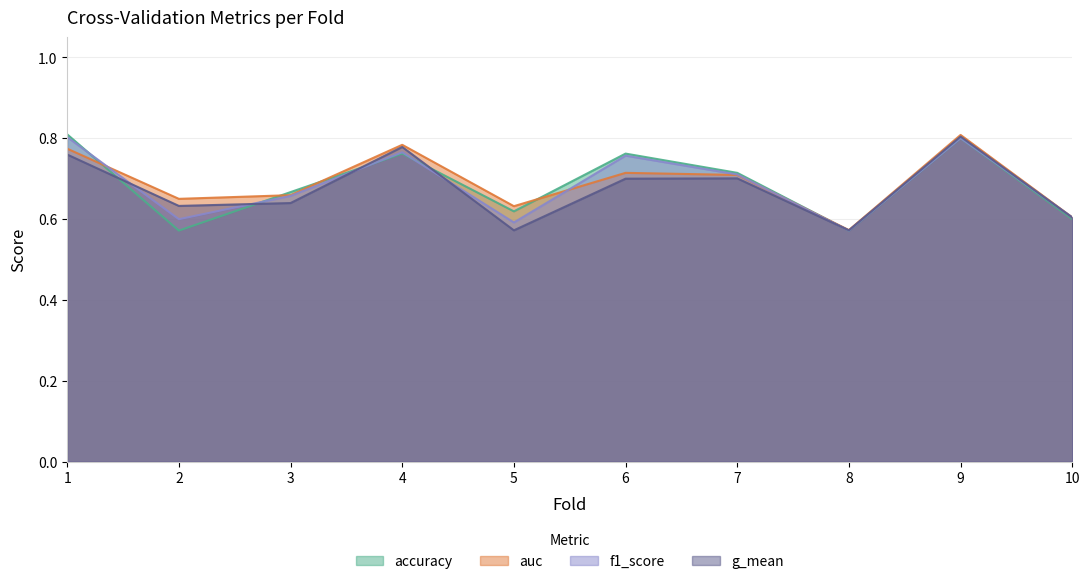

At how many categories does at least one series exceed 0?

10